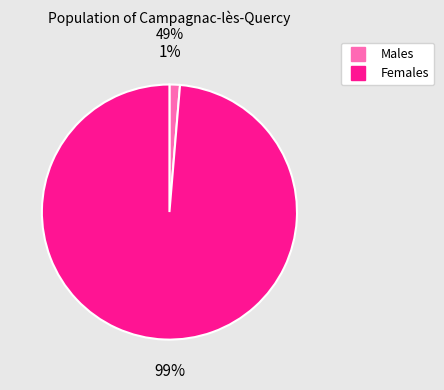

To the nearest percent, what is the average slice percentage?

50%